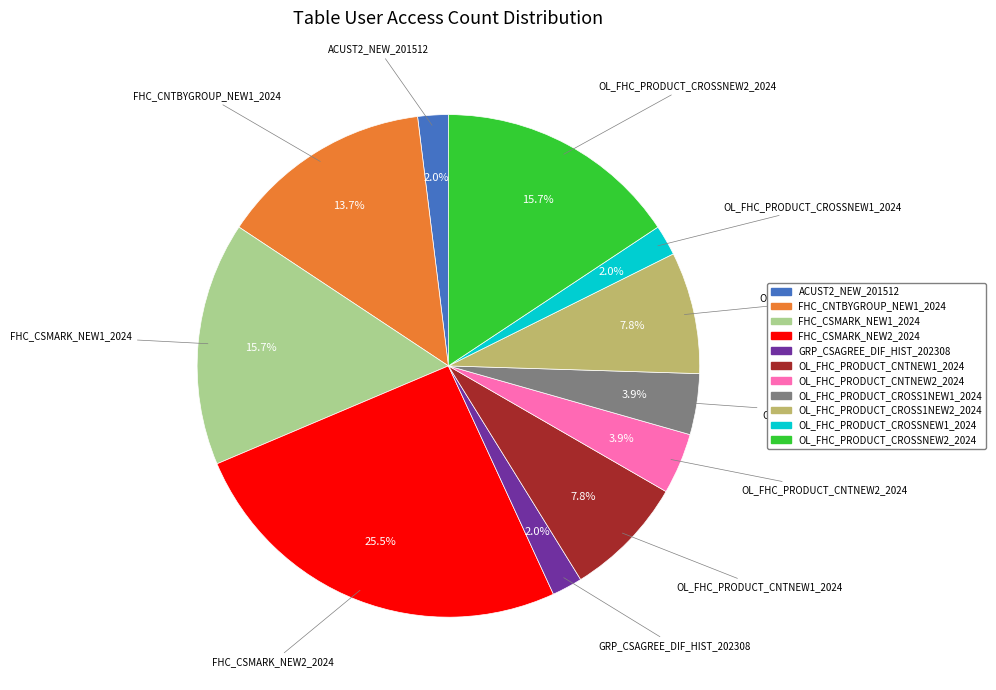

Count the number of slices in the pie.

11